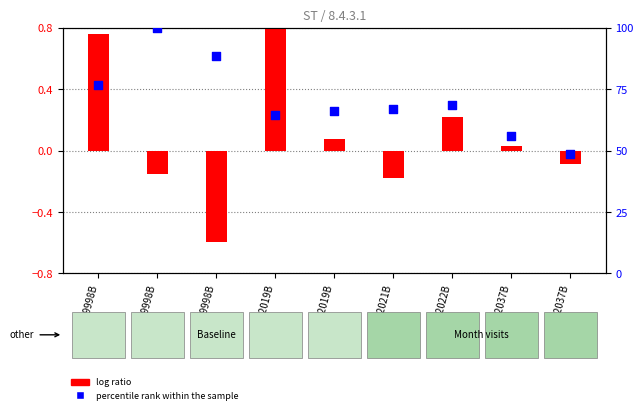

What is the ratio of the value at 10202021B to the value at 10209998B?

0.8